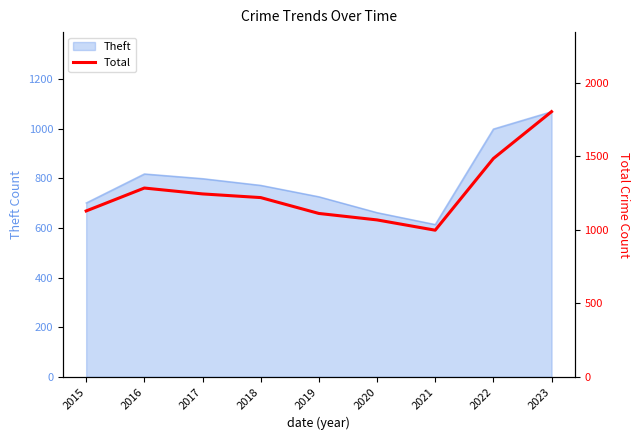

True or false: there are more than 0 points higher than both neighbors.

True